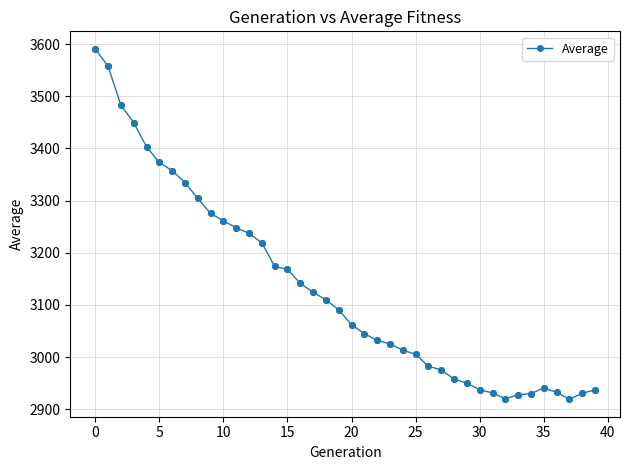

What is the maximum value shown in the chart?

3591.0